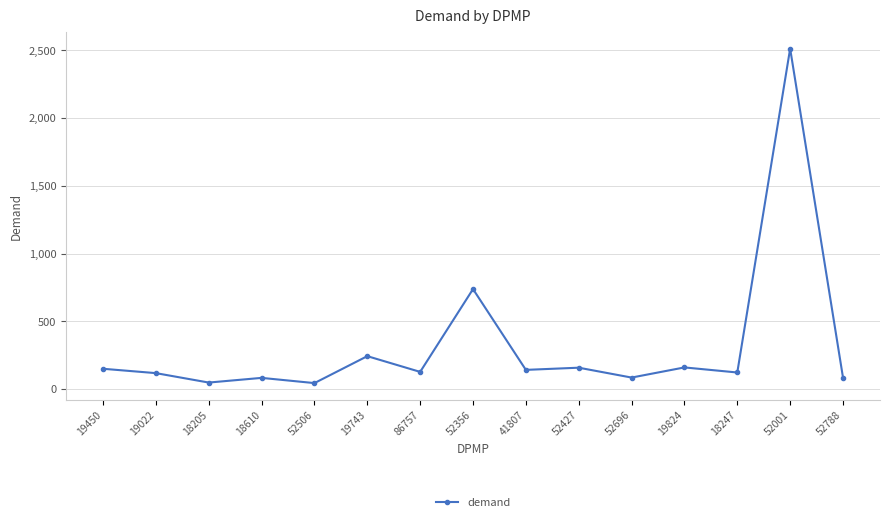

What is the ratio of the value at 86757 to the value at 18247?

1.0